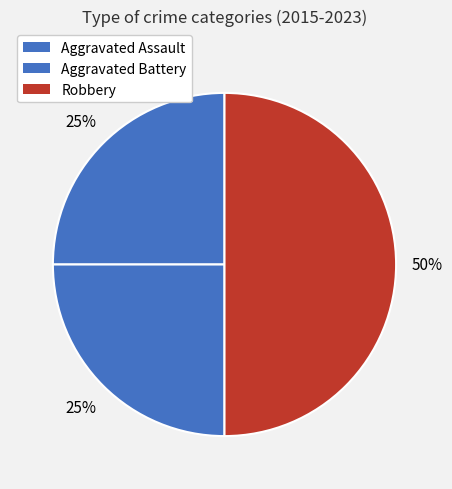

Rank the categories by value from lowest to highest.

Aggravated Assault, Aggravated Battery, Robbery